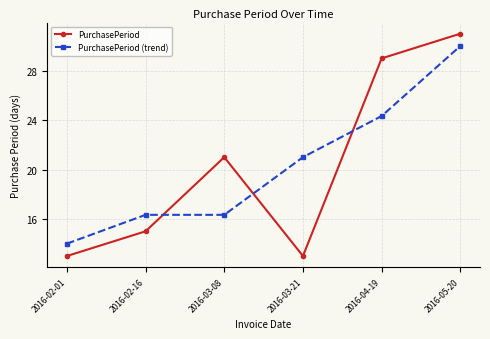

Count the number of categories in the chart.

6